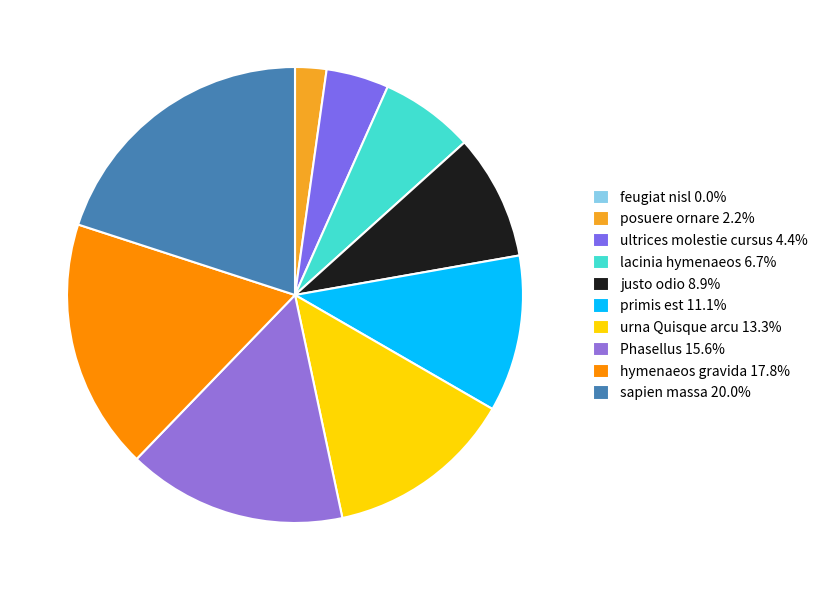

How many segments does this pie chart have?

10